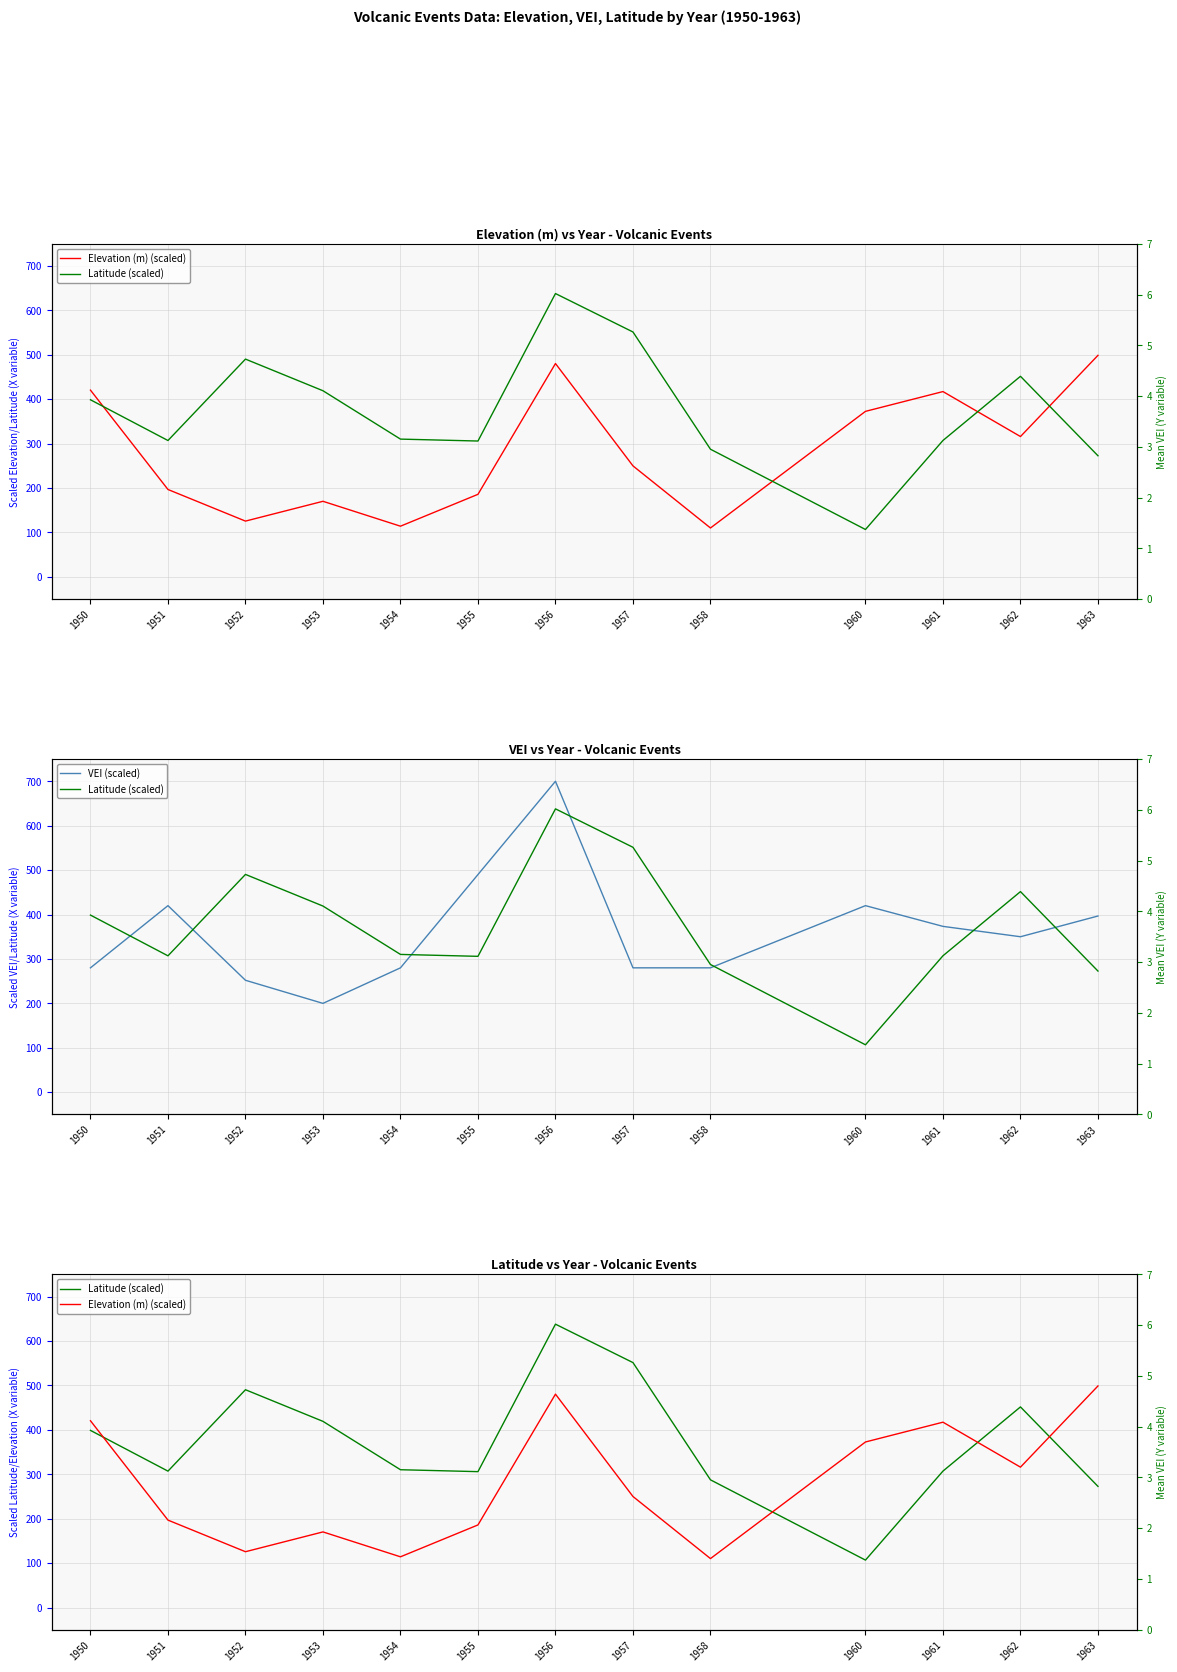

Reading left to right, transcribe all the data shown in this chart.

Elevation (m) (scaled): 1950=420.4	1951=196.8	1952=125.6	1953=170.2	1954=114.2	1955=185.9	1956=480.3	1957=249.9	1958=110.2	1960=372.7	1961=417.2	1962=316.0	1963=498.8
Latitude (scaled): 1950=398.7	1951=307.0	1952=490.3	1953=419.1	1954=310.2	1955=305.9	1956=637.9	1957=551.4	1958=287.5	1960=106.8	1961=307.1	1962=451.6	1963=272.7
VEI (scaled): 1950=280.0	1951=420.0	1952=252.0	1953=200.0	1954=280.0	1955=490.0	1956=700.0	1957=280.0	1958=280.0	1960=420.0	1961=373.3	1962=350.0	1963=396.7